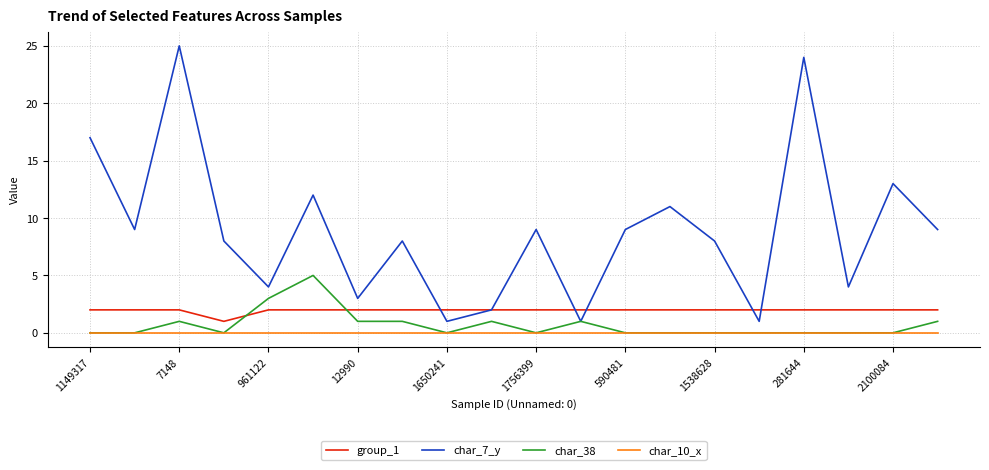

Which series has the largest total across all categories?

char_7_y